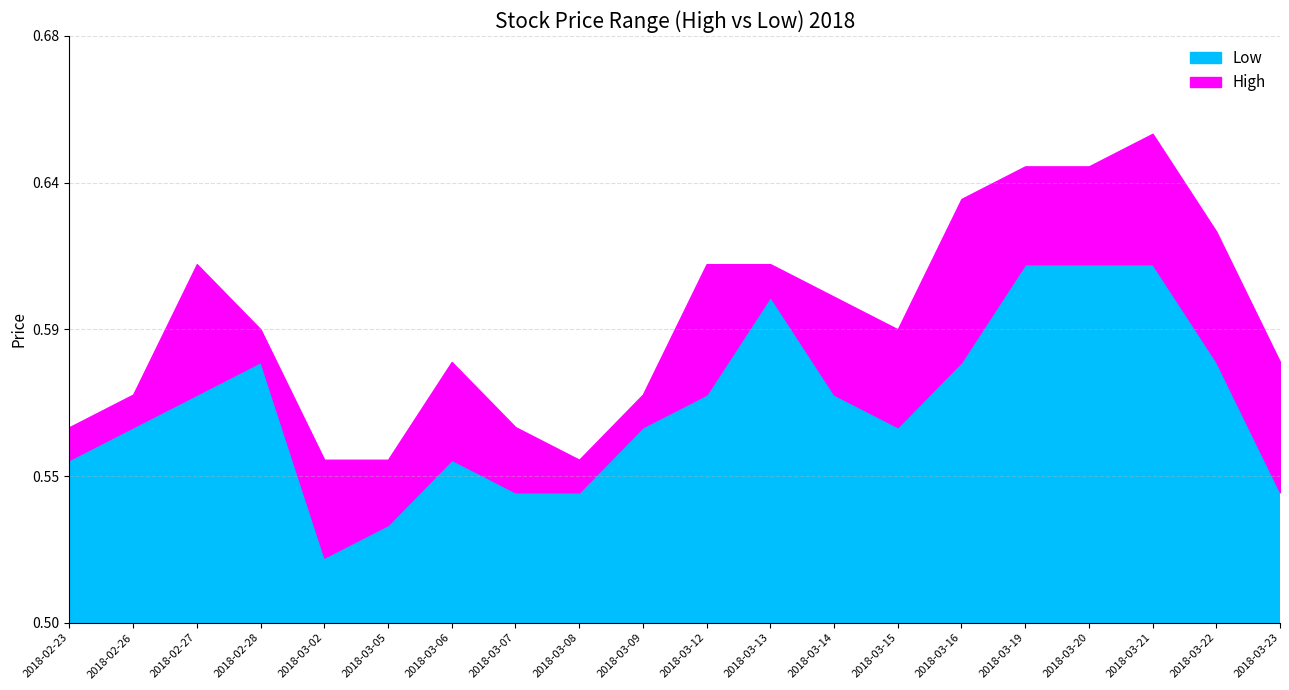

What is the label of the 14th point from the right?

2018-03-06